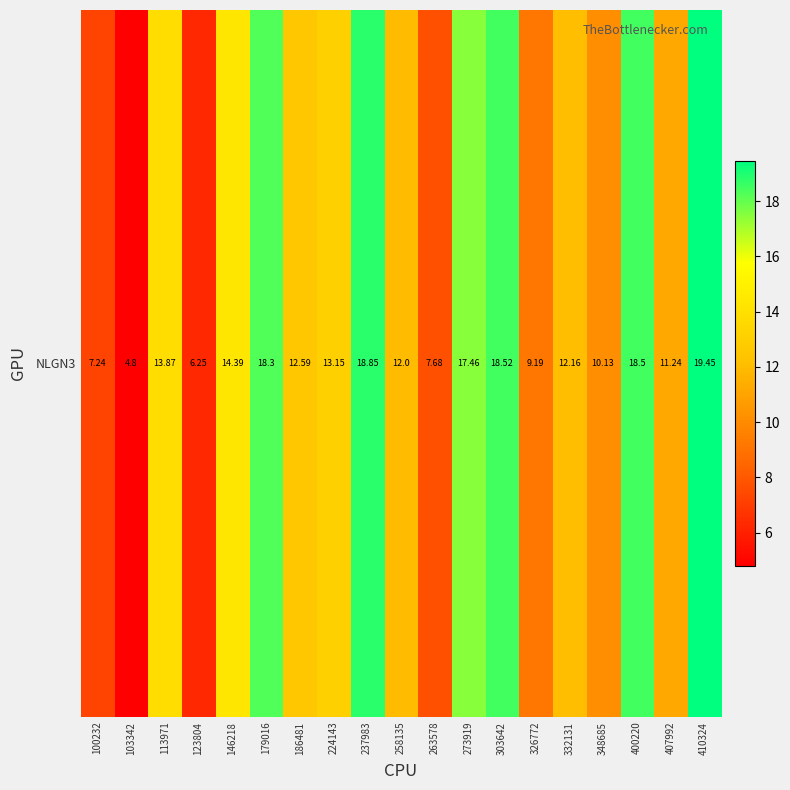

List the labels in order of value, largest first.

410324, 237983, 303642, 400220, 179016, 273919, 146218, 113971, 224143, 186481, 332131, 258135, 407992, 348685, 326772, 263578, 100232, 123804, 103342